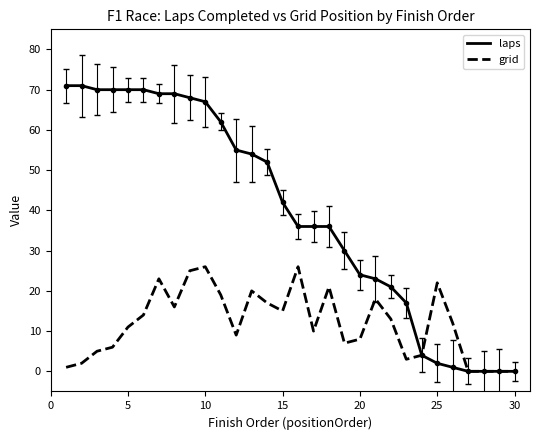

Reading left to right, transcribe all the data shown in this chart.

laps: 71	71	70	70	70	70	69	69	68	67	62	55	54	52	42	36	36	36	30	24	23	21	17	4	2	1	0	0	0	0
grid: 1	2	5	6	11	14	23	16	25	26	19	9	20	17	15	26	10	21	7	8	18	13	3	4	22	12	0	0	0	0